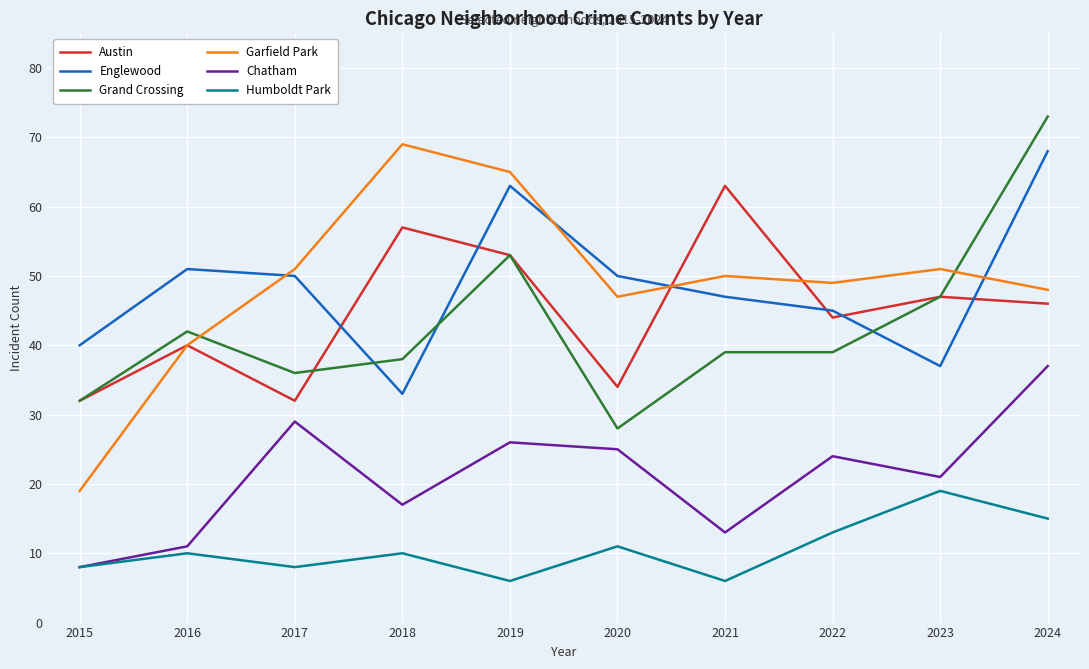

What is the highest value of the Chatham series?

37